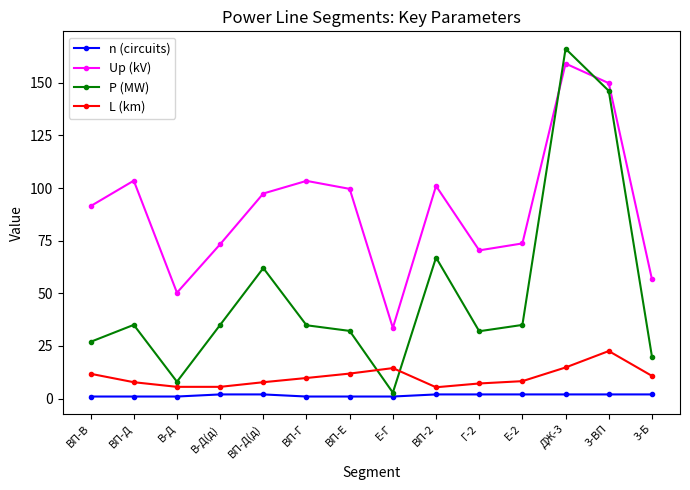

How many data points does each series have?

14